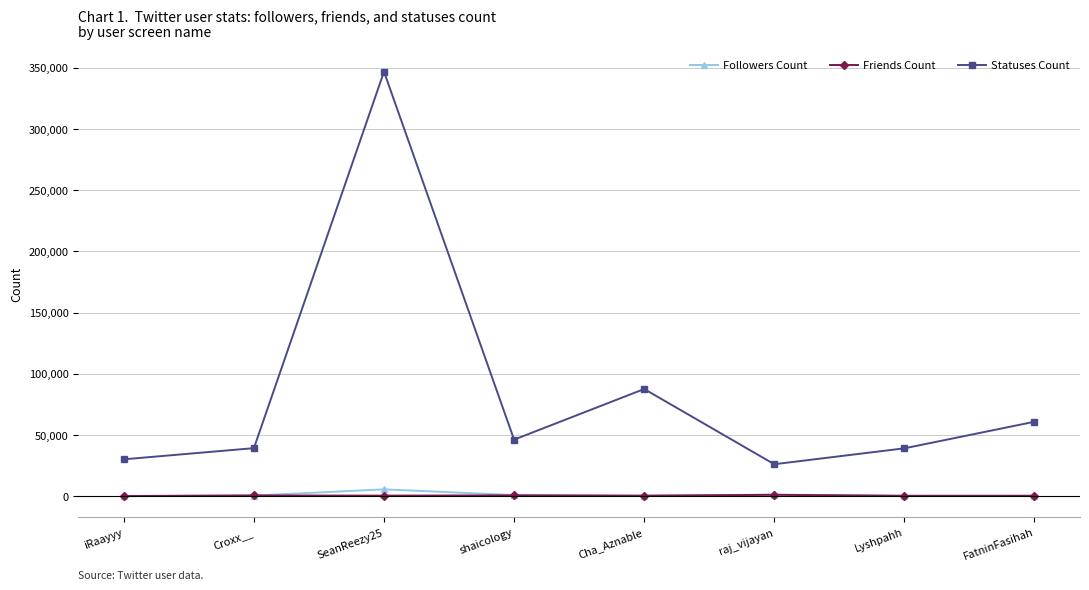

The value of Statuses Count at Croxx__ is 67196. True or false?

False